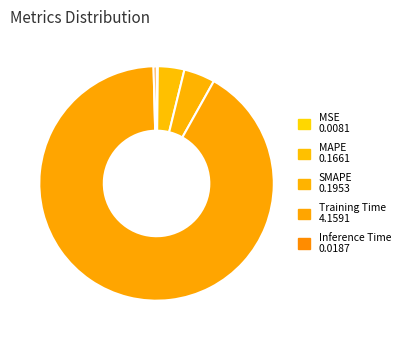

Combined, what portion of the pie is Inference Time and Training Time?

91.9%